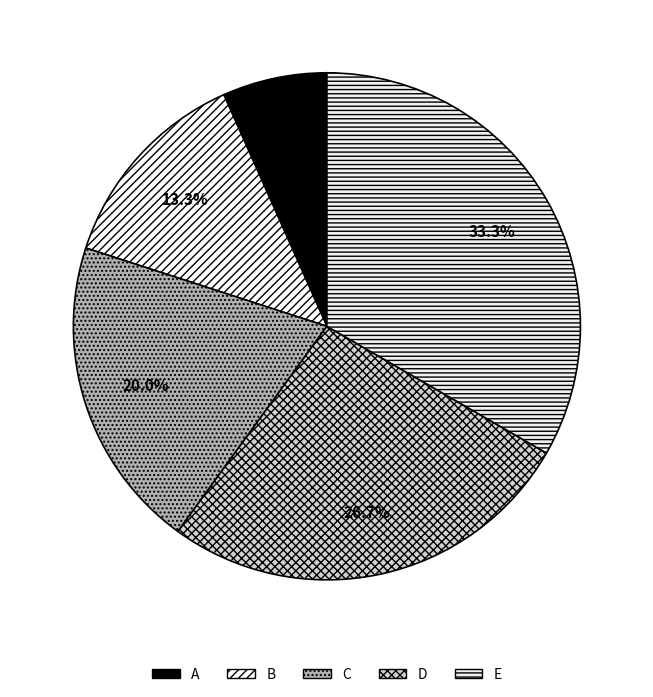

To the nearest percent, what portion does C represent?

20%